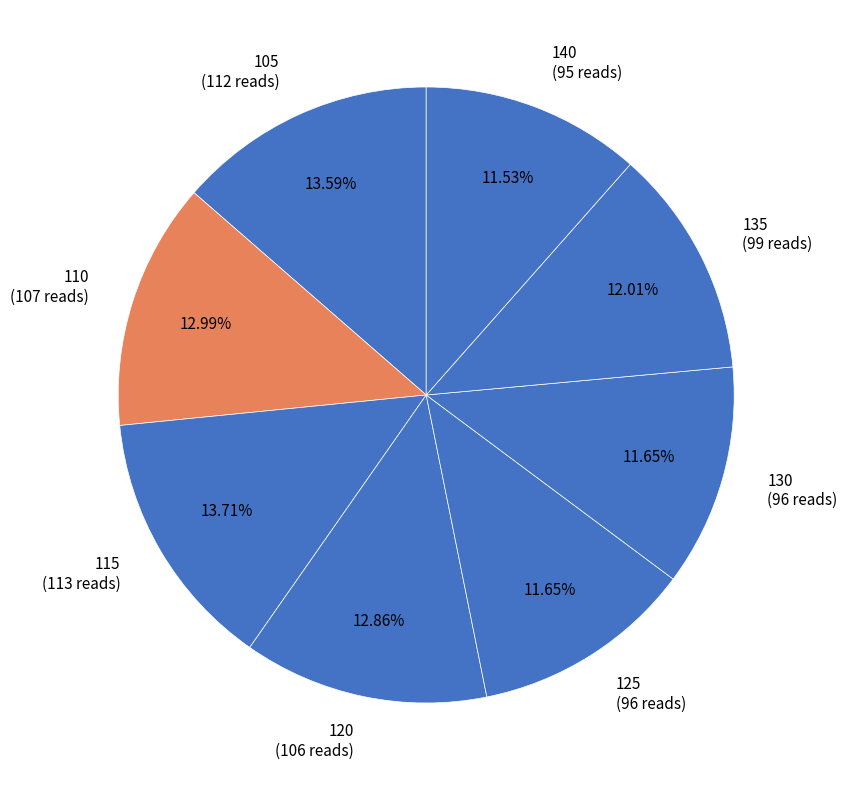

To the nearest percent, what is the difference between the 115 and 110 slice percentages?

1%